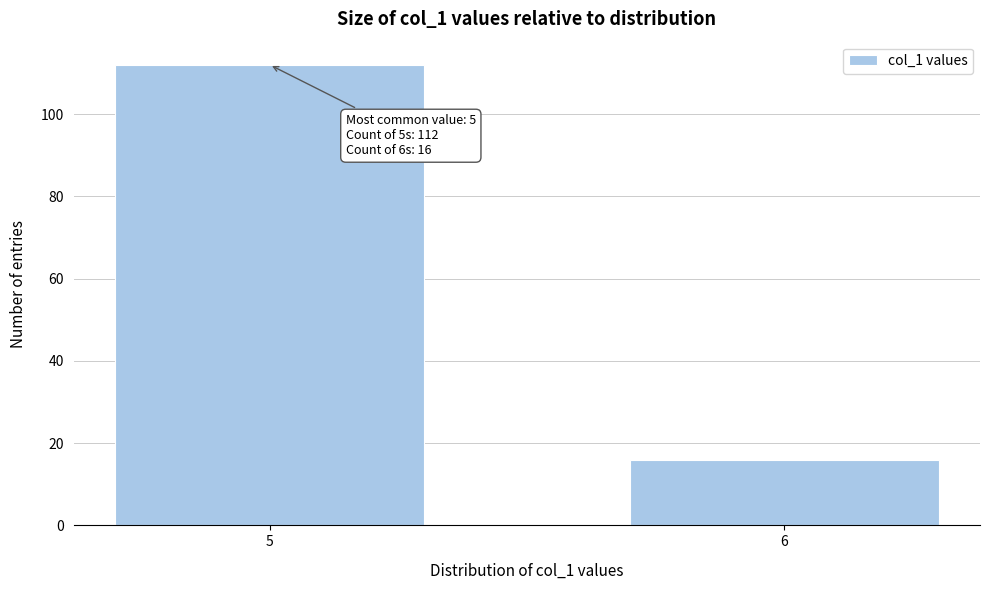

Reading right to left, extract all data points from this chart.

6=16	5=112